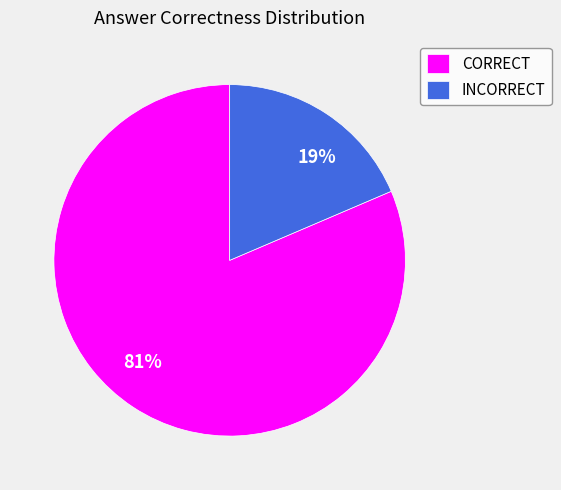

Do CORRECT and INCORRECT together represent more than half of the pie?

Yes